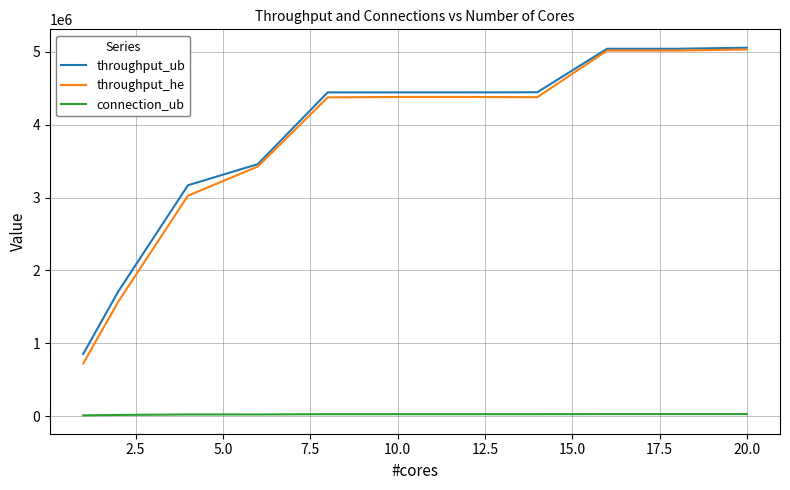

True or false: connection_ub and throughput_ub intersect in this chart.

False